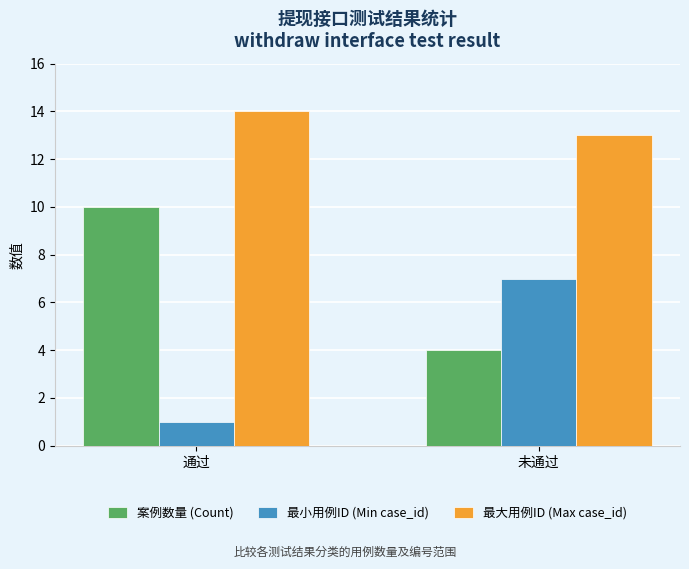

What is the difference between the highest and lowest values at 未通过?

9